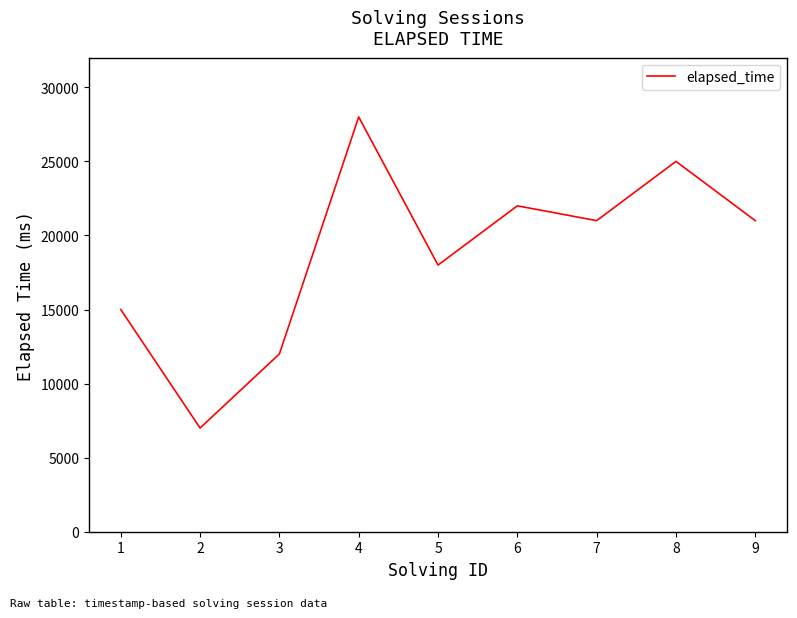

What is the greatest value displayed?

28000